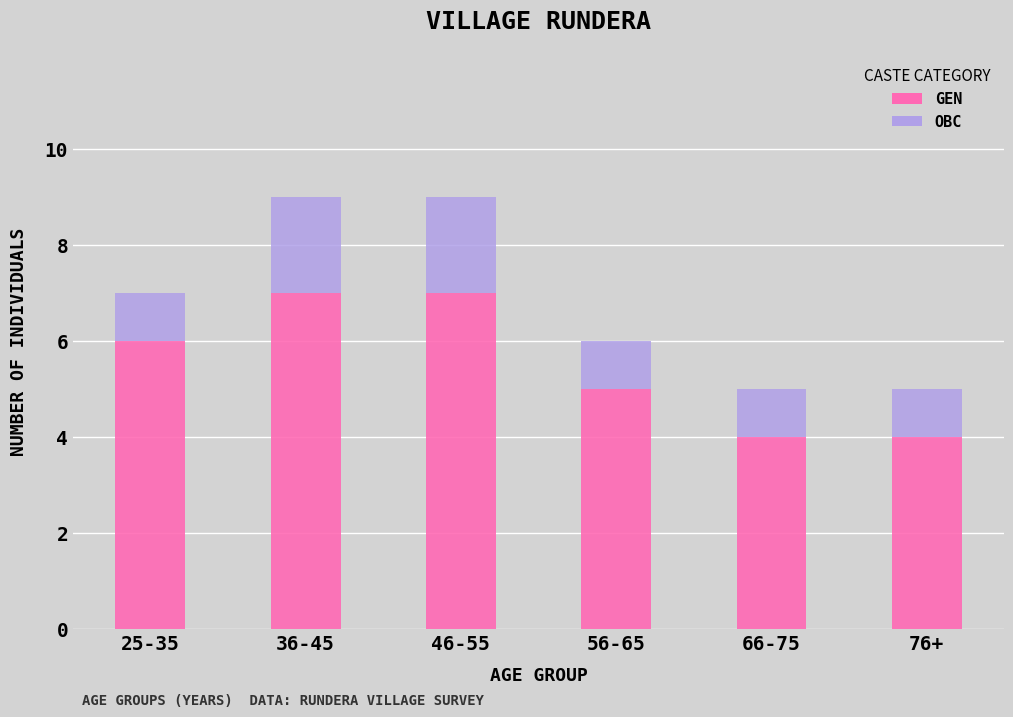

What is the average value of the GEN series?

6